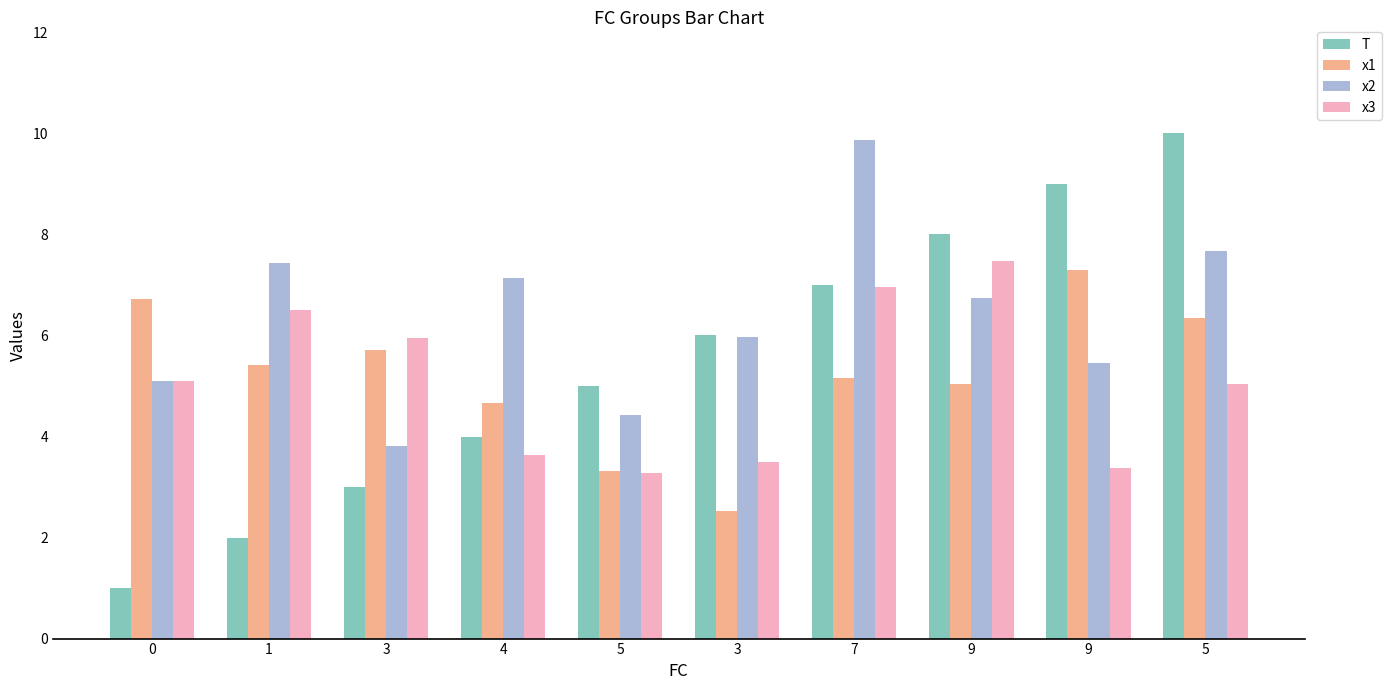

Count the number of categories in the chart.

10